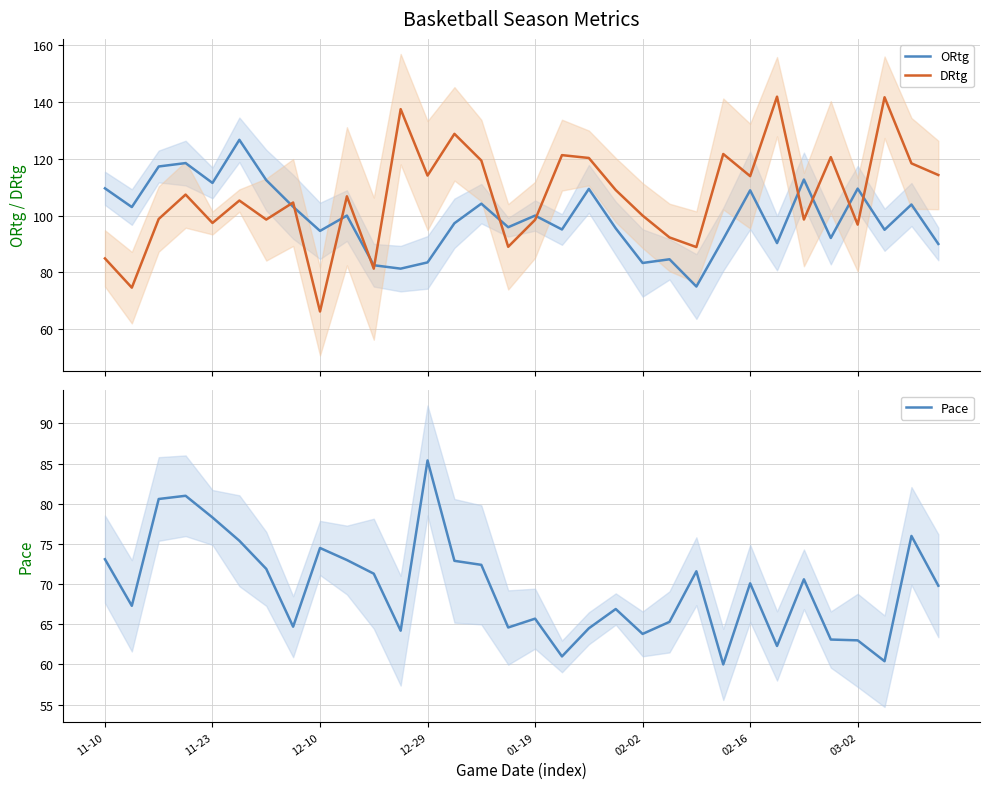

What is the label of the 23rd point from the right?

9